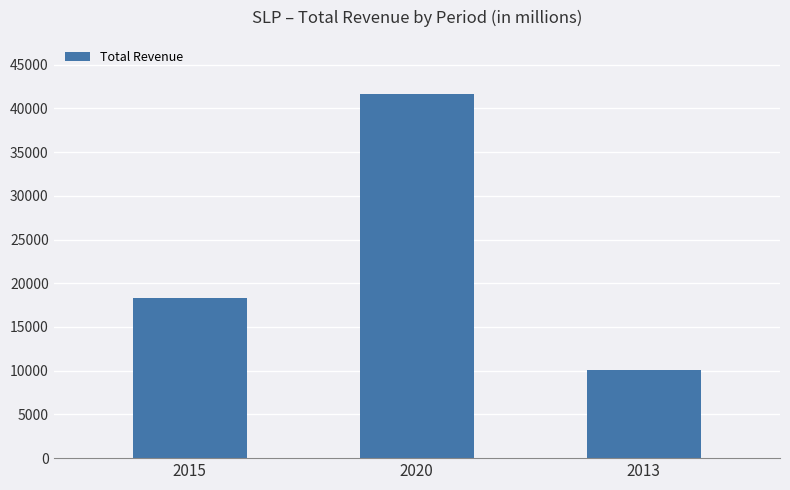

Reading right to left, what are all the values shown in this chart?

10100	41600	18300